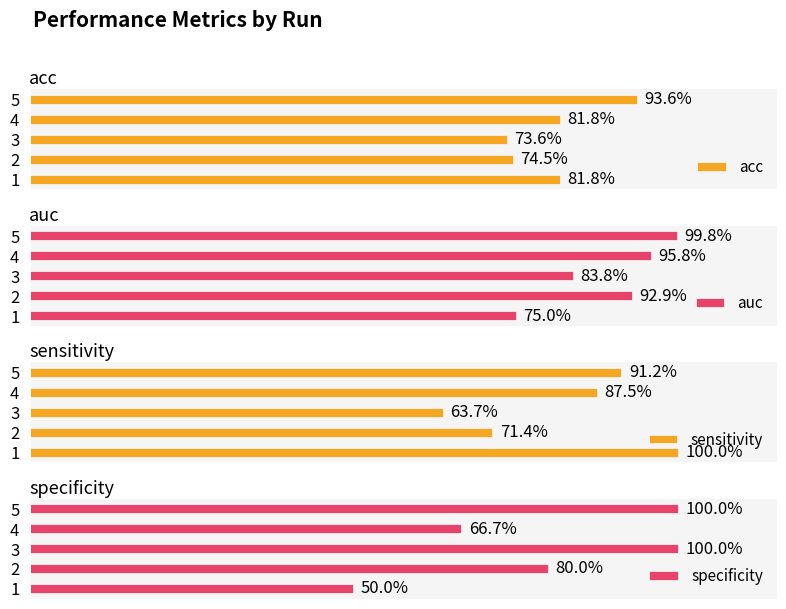

List the labels in order of acc value, smallest first.

3, 2, 1, 4, 5